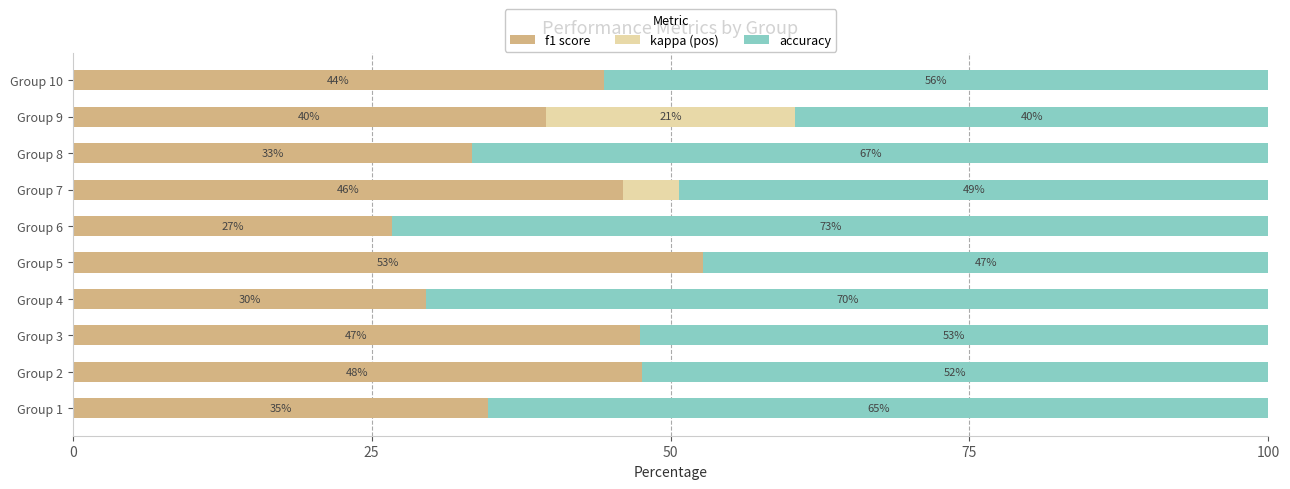

What are all the series names shown in the legend?

f1 score, kappa (pos), accuracy